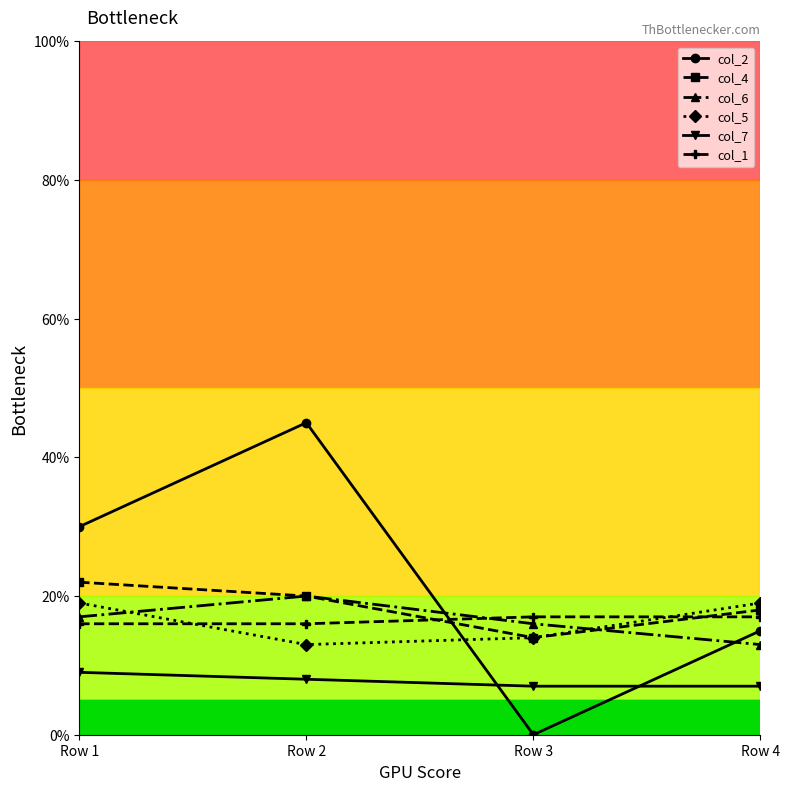

How many lines are shown in the chart?

6